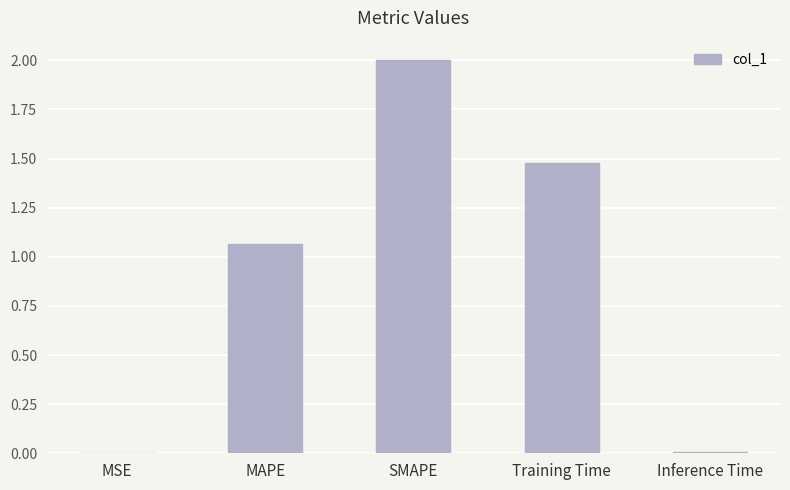

Which has a higher value, MAPE or Inference Time?

MAPE